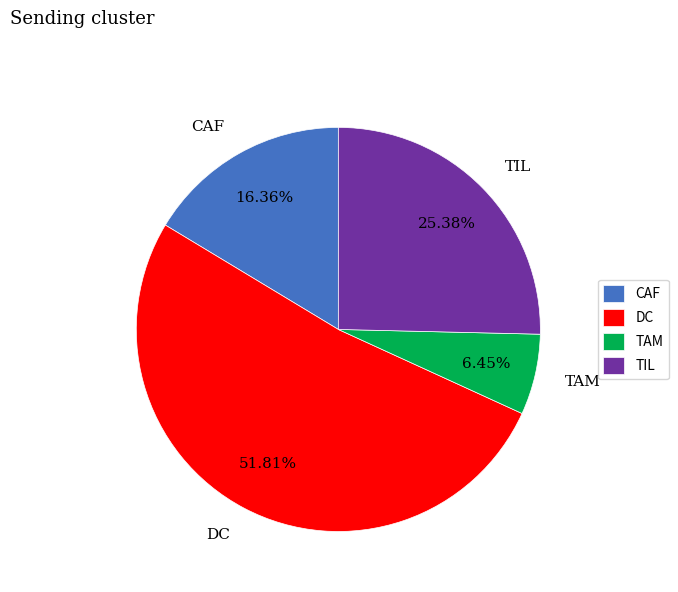

Which category accounts for the majority?

DC